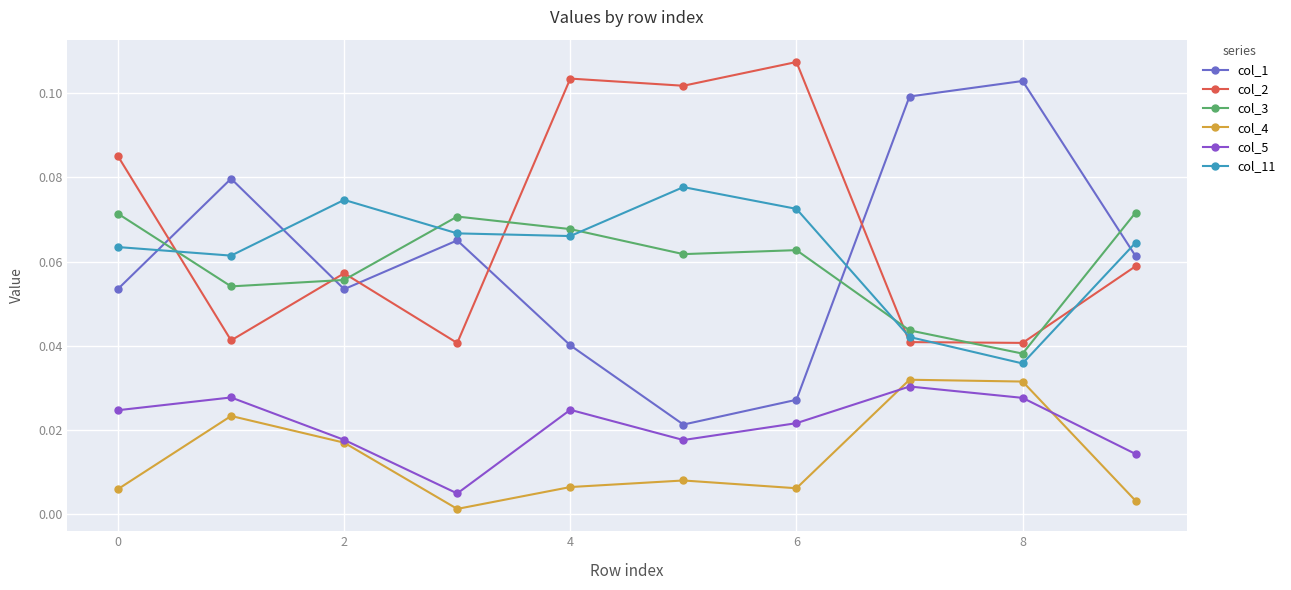

Which series has the largest total across all categories?

col_2